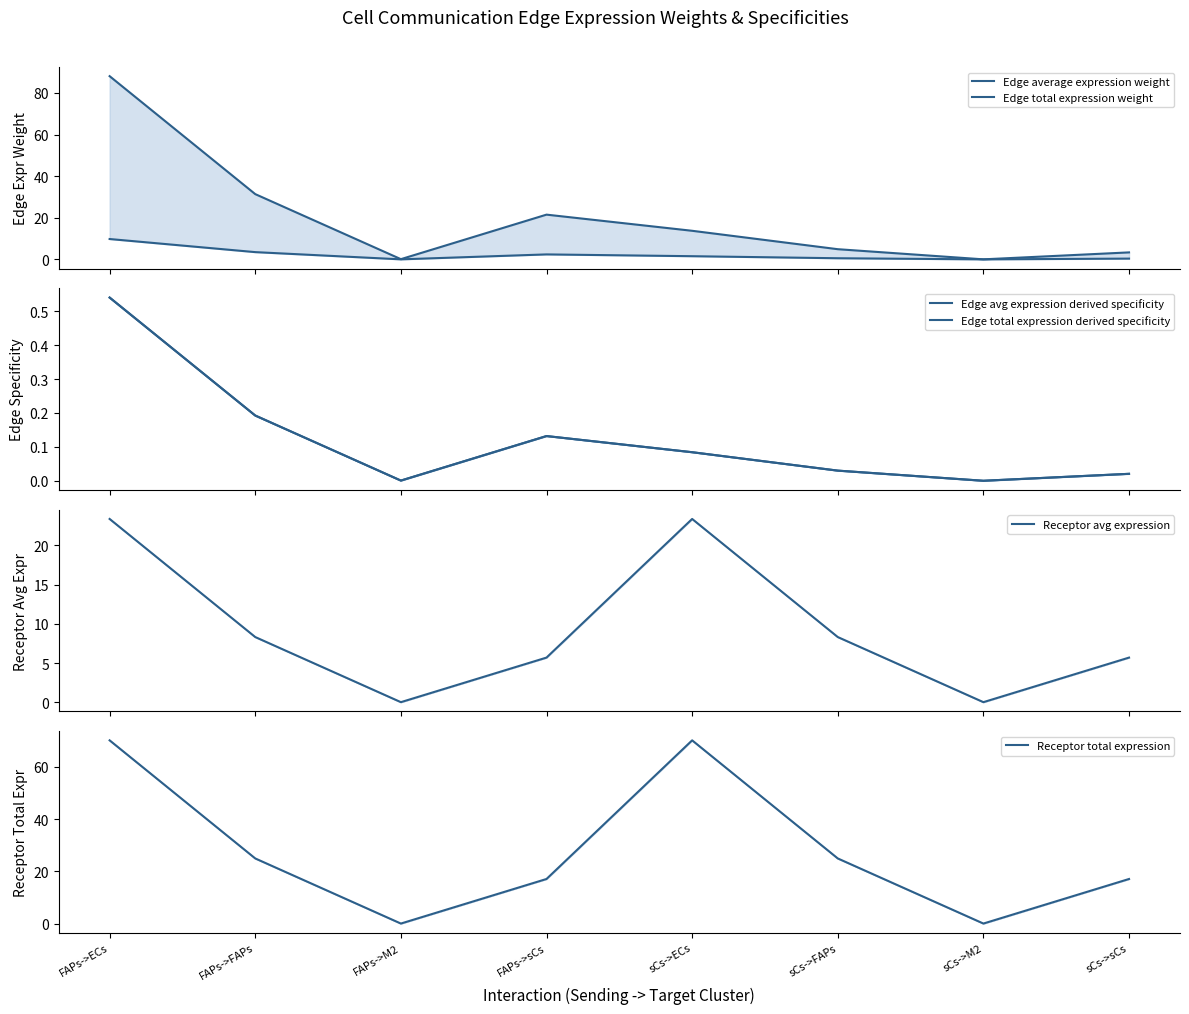

The Edge avg expression derived specificity series shows 0.0 at sCs->FAPs. True or false?

False